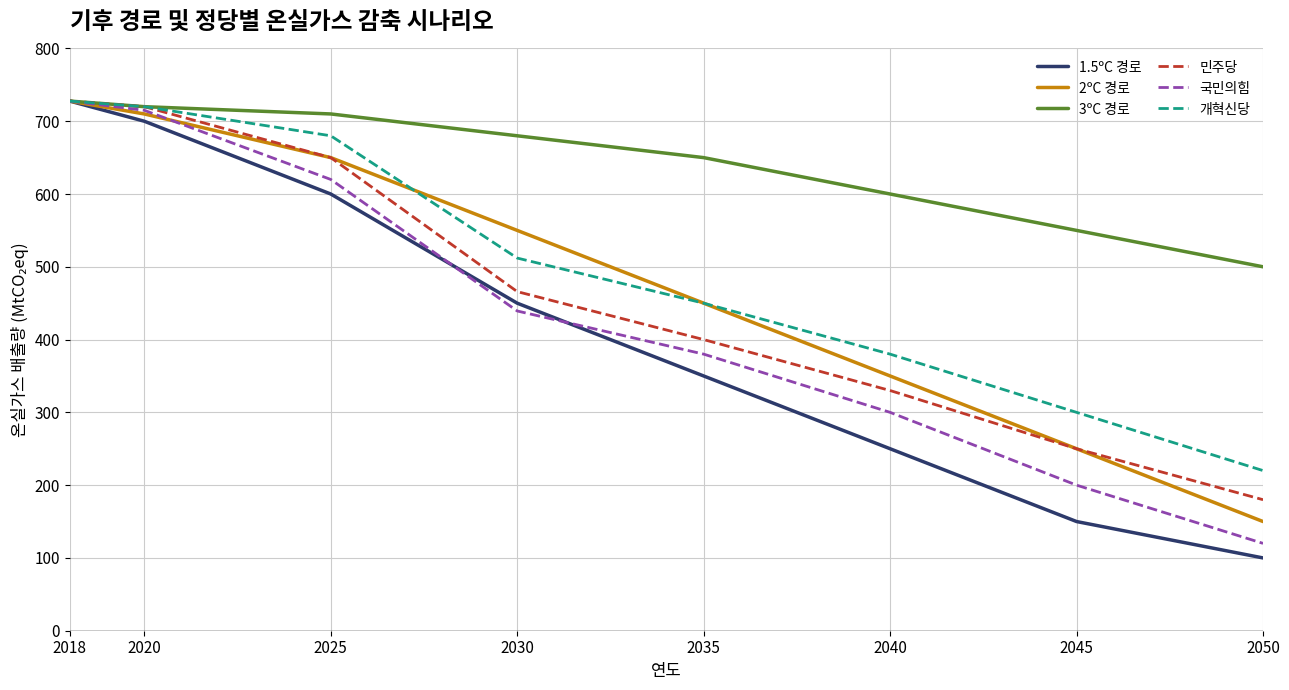

True or false: 1.5ºC 경로 and 국민의힘 cross at least once.

True